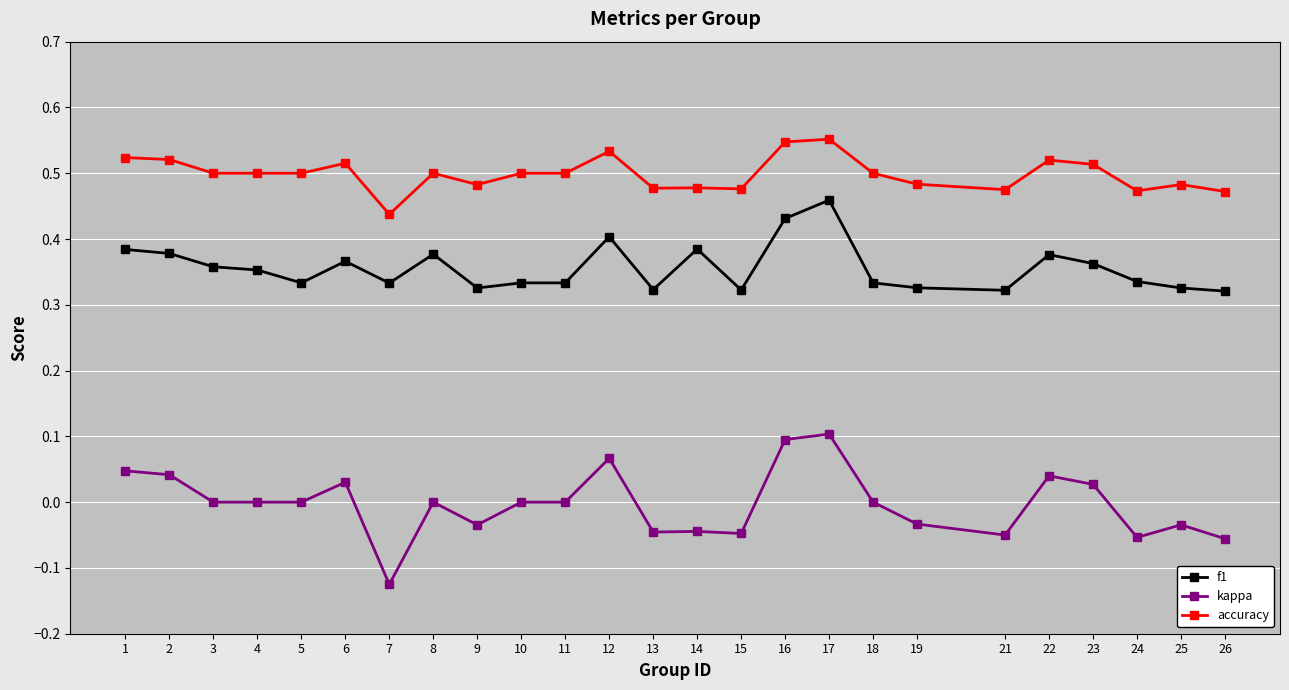

How many lines are shown in the chart?

3